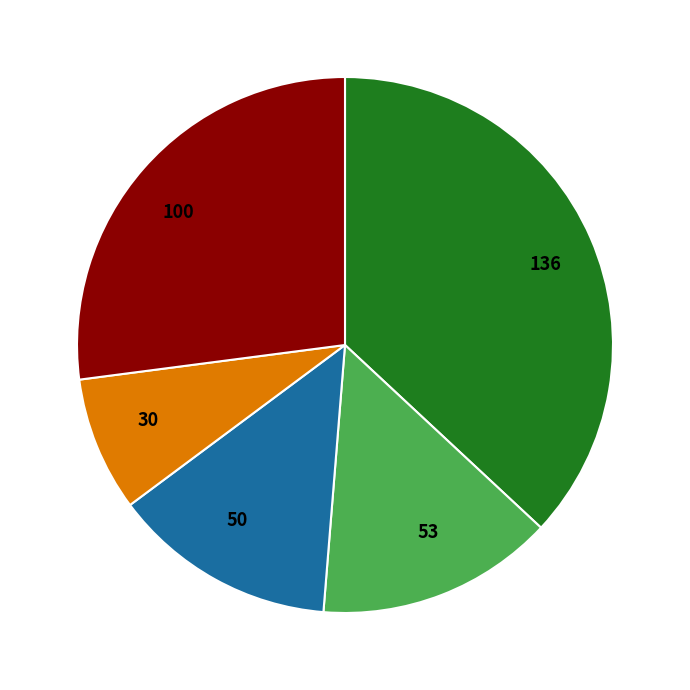

Is there a majority slice in this chart?

No